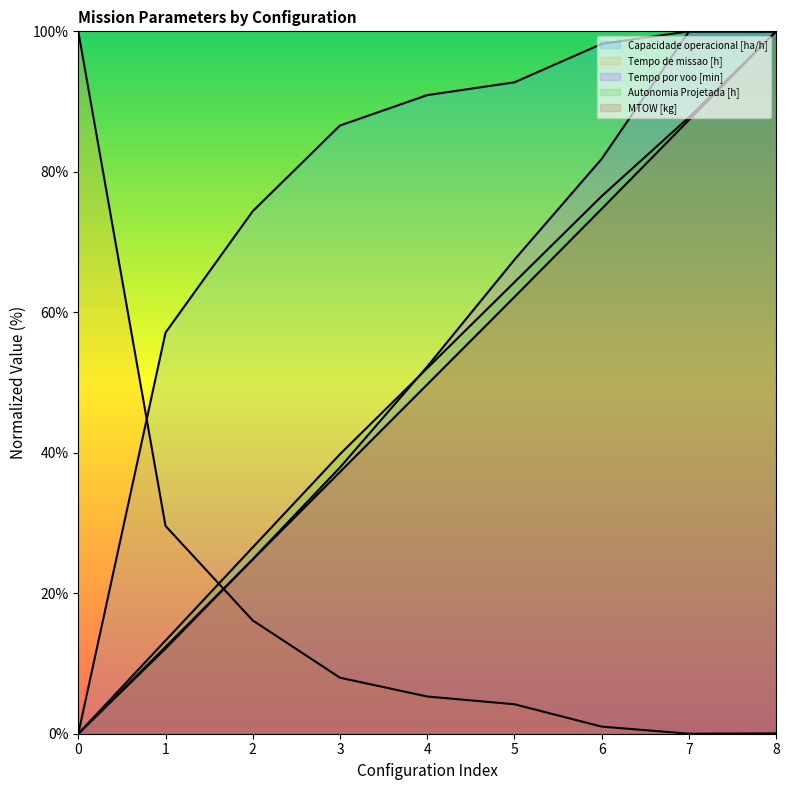

Where is Autonomia Projetada [h] nearest to the value 50?

4